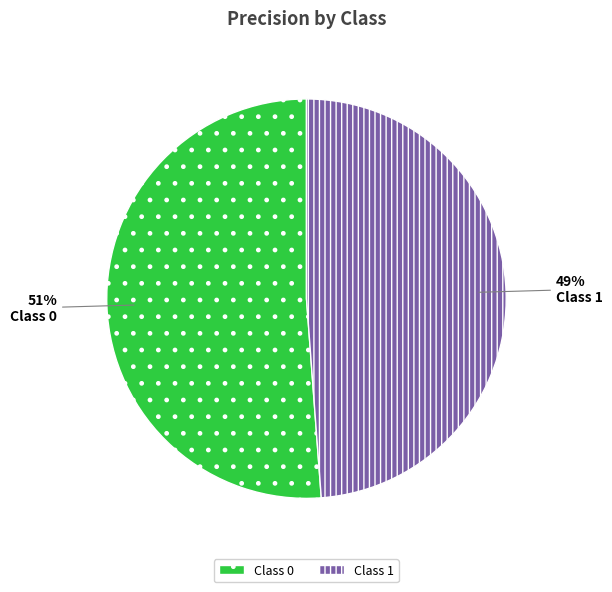

How many segments does this pie chart have?

2